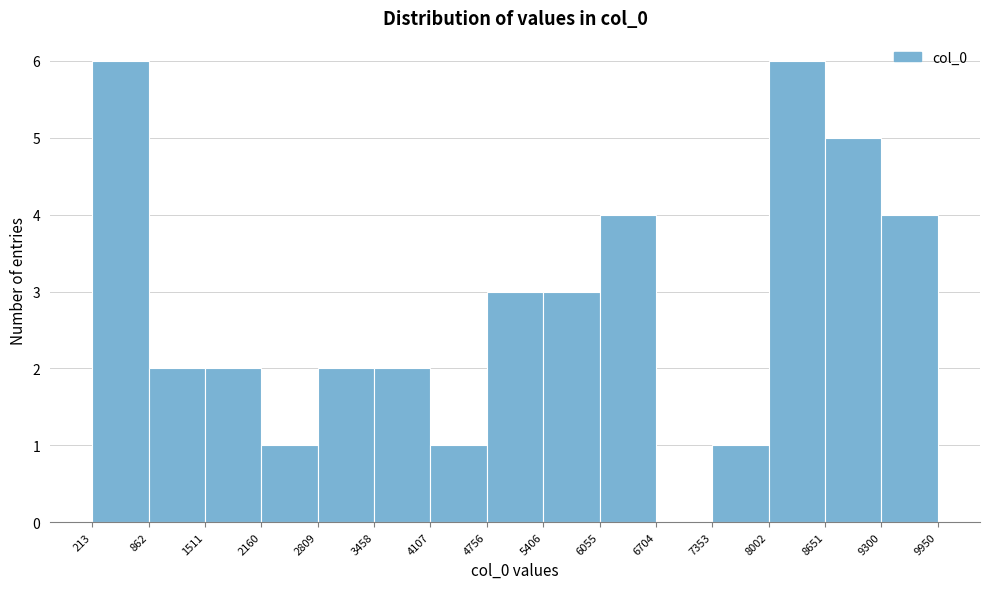

Reading left to right, transcribe this chart: for each bar, give the range it covers on the x-axis and its height. The values are not printed on the chart, so give them approximately, as read against the axis.

213 to 862: 6
862 to 1511: 2
1511 to 2160: 2
2160 to 2809: 1
2809 to 3458: 2
3458 to 4107: 2
4107 to 4756: 1
4756 to 5406: 3
5406 to 6055: 3
6055 to 6704: 4
6704 to 7353: 0
7353 to 8002: 1
8002 to 8651: 6
8651 to 9300: 5
9300 to 9950: 4